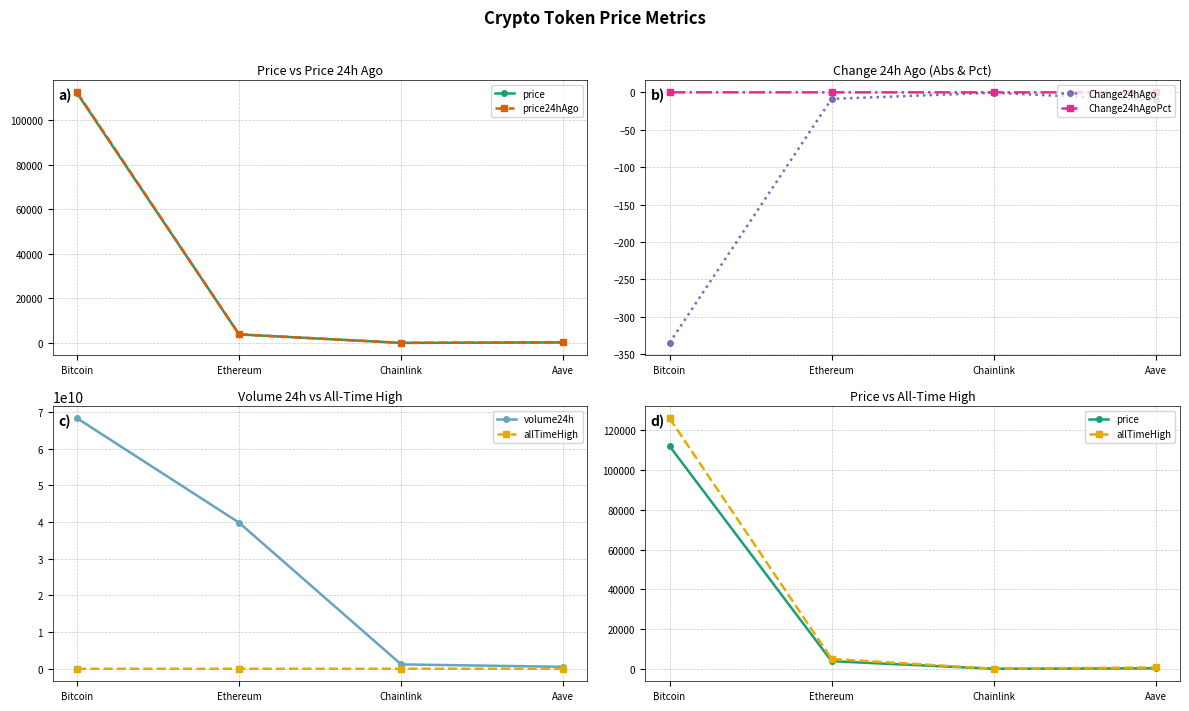

Which series has the largest total across all categories?

volume24h